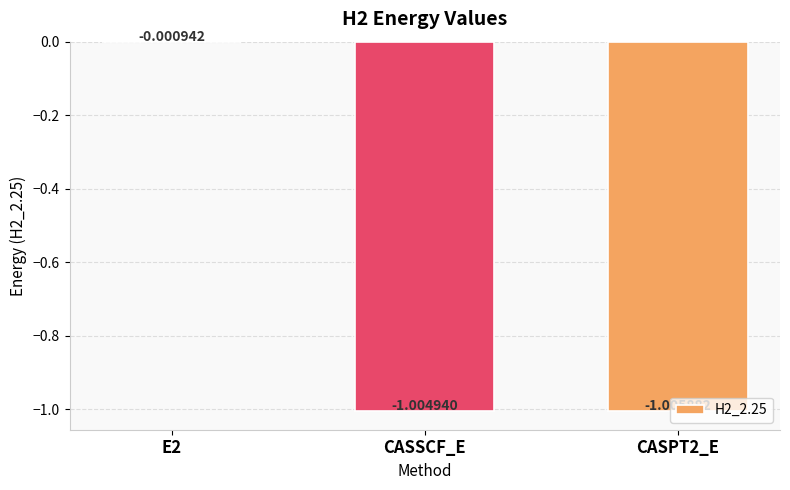

Count the number of values greater than -1.

1